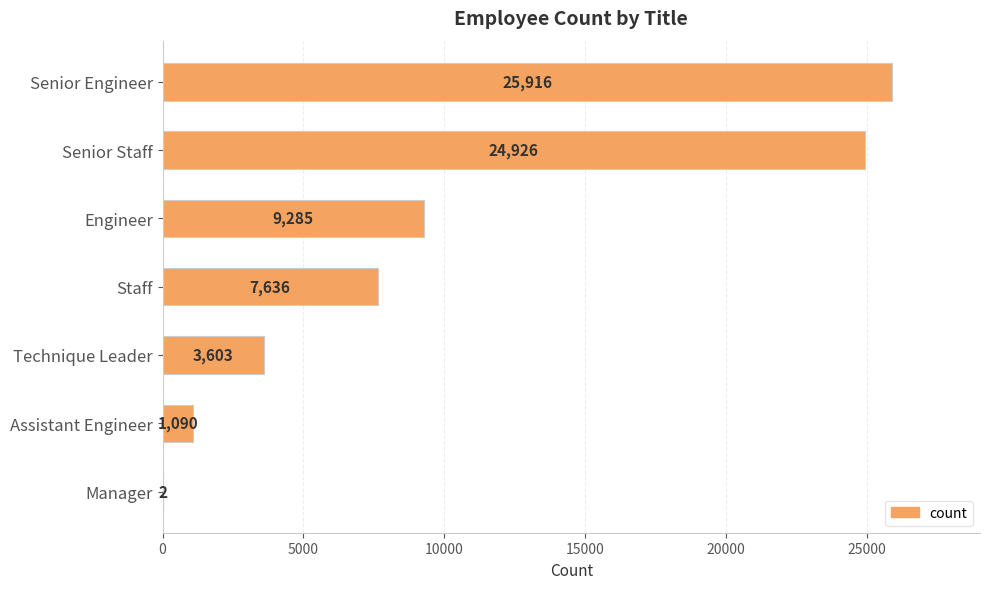

Reading top to bottom, transcribe all the data shown in this chart.

Senior Engineer=25916	Senior Staff=24926	Engineer=9285	Staff=7636	Technique Leader=3603	Assistant Engineer=1090	Manager=2